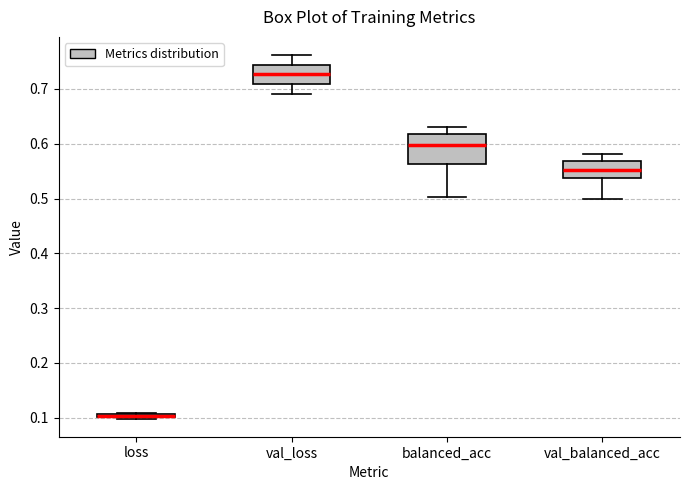

Where is the upper edge of the box for loss on the y-axis? The values are not printed on the chart, so give them approximately, as read against the axis.

0.11